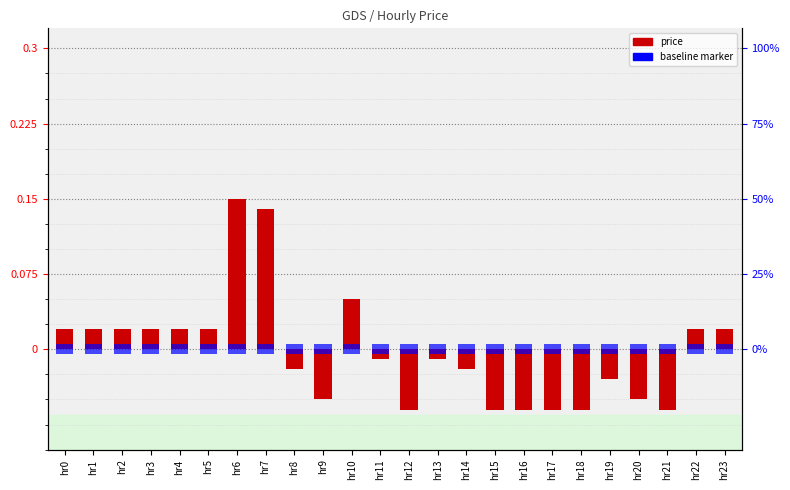

True or false: the data shows -0.1 at hr12.

False